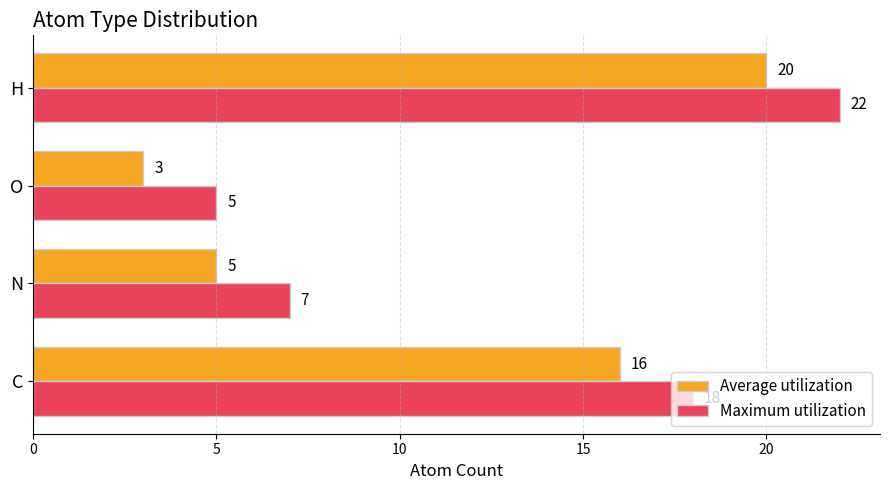

Where is Maximum utilization nearest to the value 13?

C